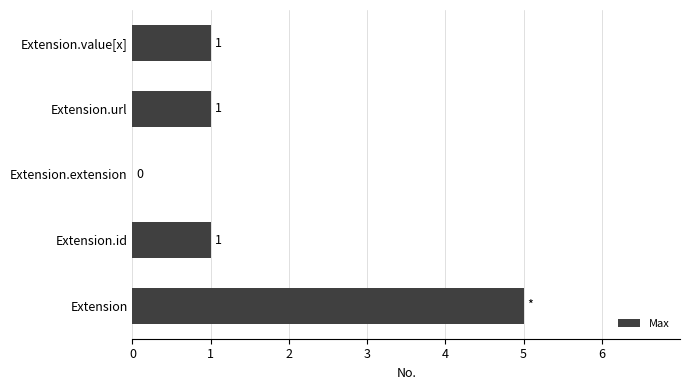

The value at Extension.extension is 3. True or false?

False